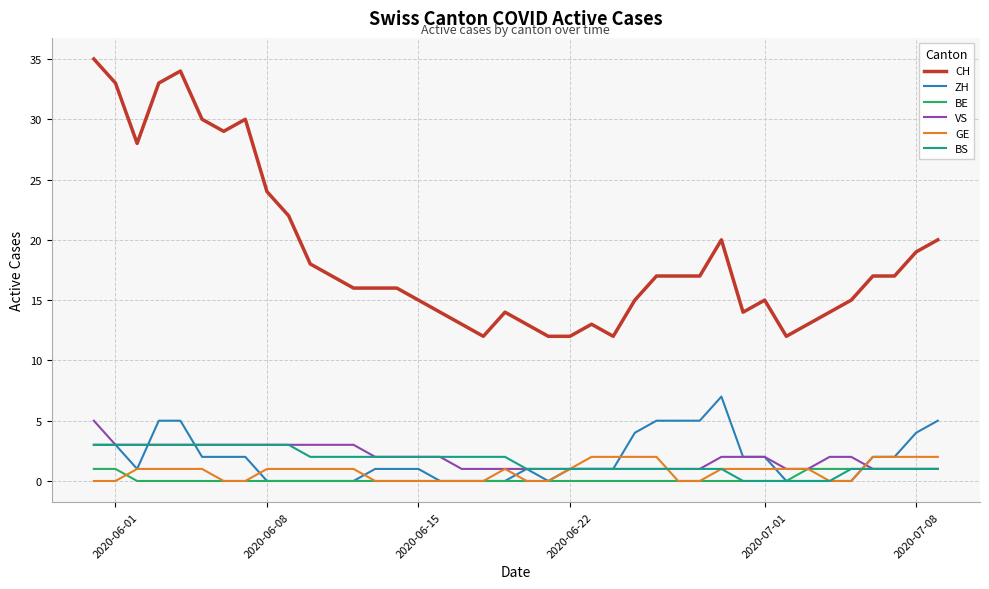

What is the greatest value displayed?

35